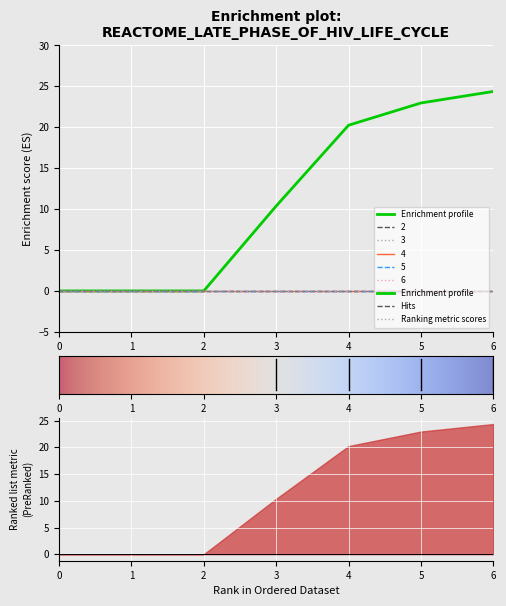

Which series changed the most between 3 and 6?

1